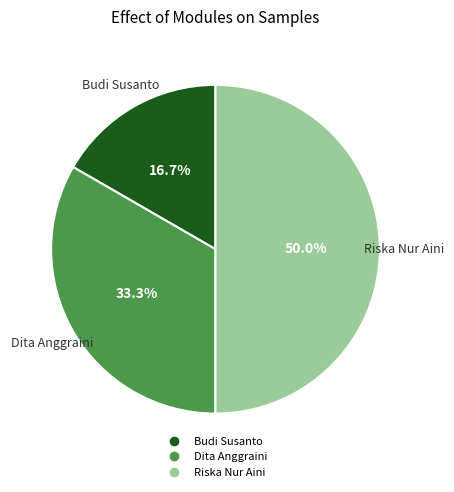

The Dita Anggraini slice represents 22% of the pie. True or false?

False